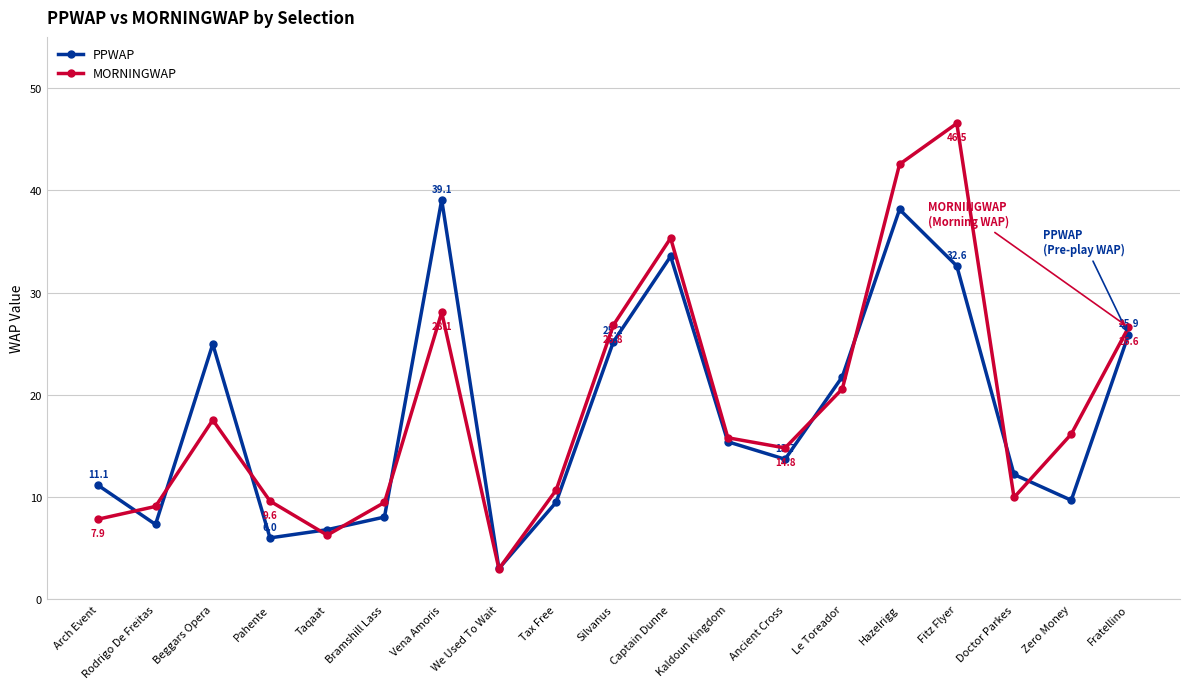

List the series in order of their peak value, lowest first.

PPWAP, MORNINGWAP